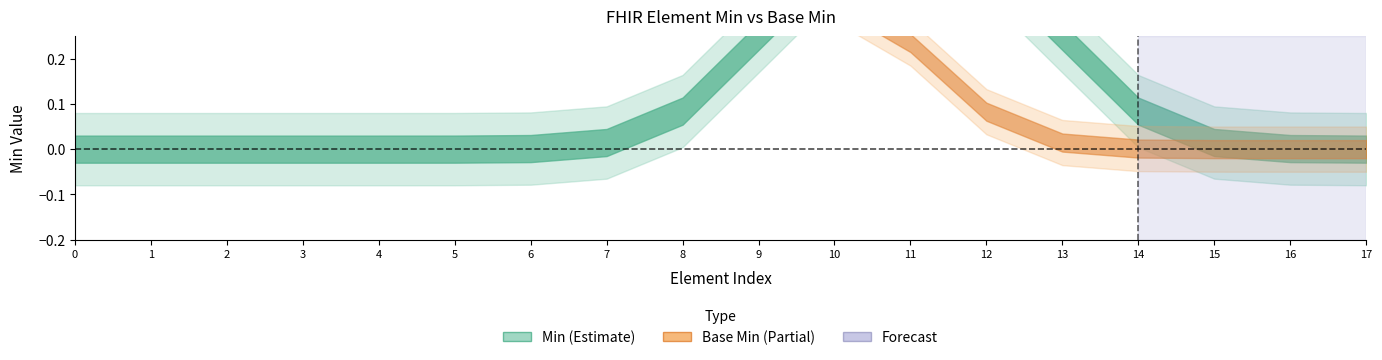

List the series in order of their overall mean, lowest first.

Base Min, Min